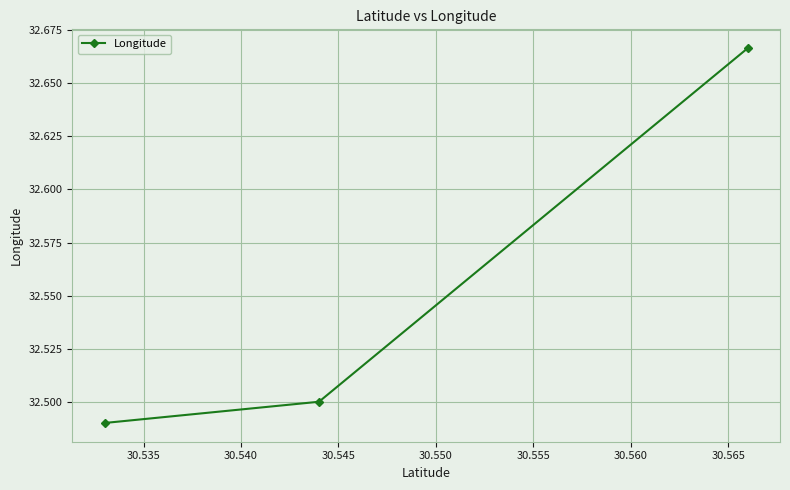

How many values are between 32 and 33?

3